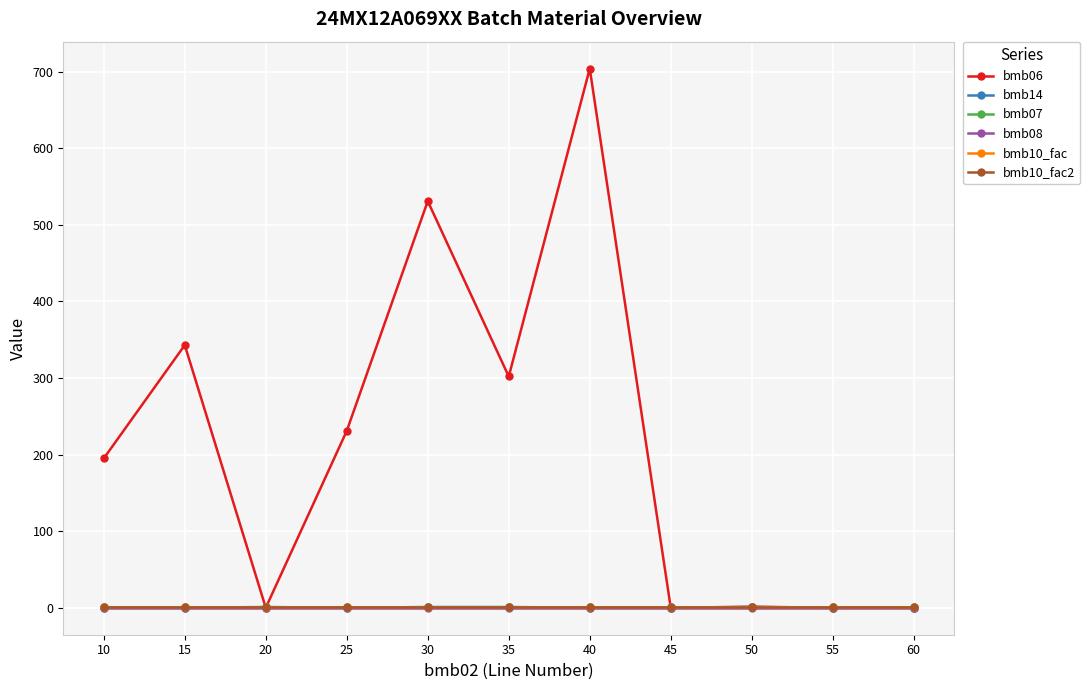

Reading right to left, list all the values displayed in this chart.

bmb06: 0.0	0.0	1.4	0.0	704.0	302.0	531.0	231.0	0.0	343.0	195.0
bmb14: 0.0	0.0	1.0	0.0	0.0	1.0	1.0	0.0	1.0	0.0	0.0
bmb07: 1.0	1.0	1.0	1.0	1.0	1.0	1.0	1.0	1.0	1.0	1.0
bmb08: 0.0	0.0	0.0	0.0	0.0	0.0	0.0	0.0	0.0	0.0	0.0
bmb10_fac: 1.0	1.0	1.0	1.0	1.0	1.0	1.0	1.0	1.0	1.0	1.0
bmb10_fac2: 1.0	1.0	1.0	1.0	1.0	1.0	1.0	1.0	1.0	1.0	1.0